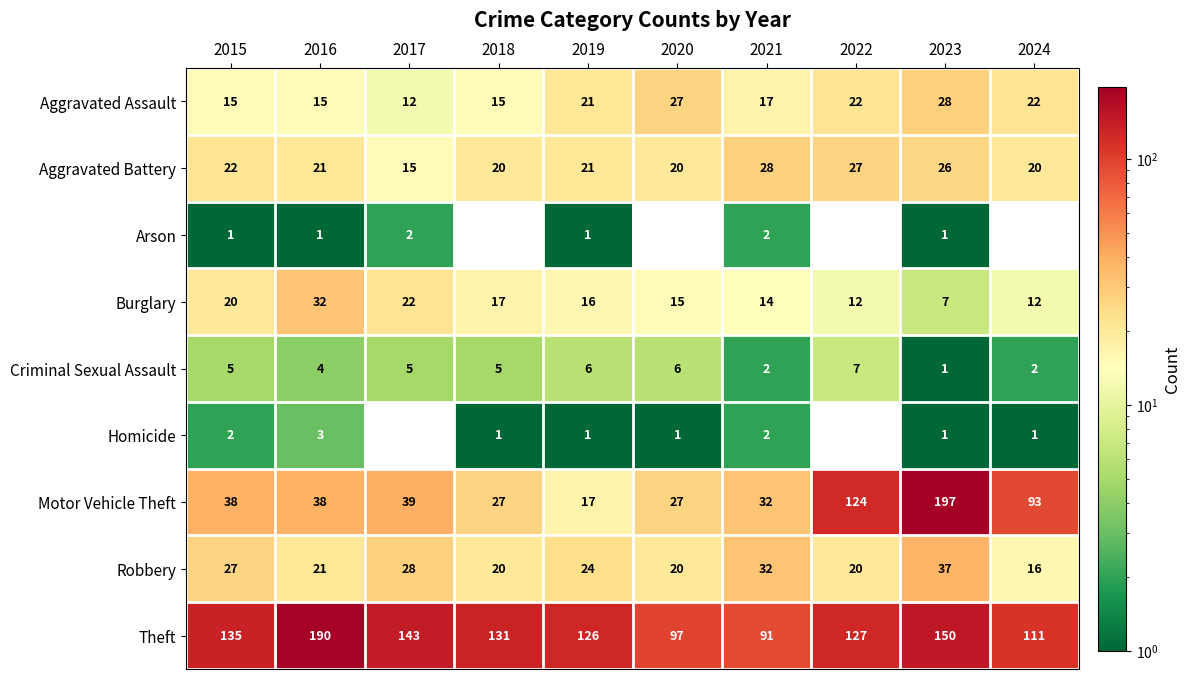

What is the difference between the maximum and minimum values in the Criminal Sexual Assault series?

6